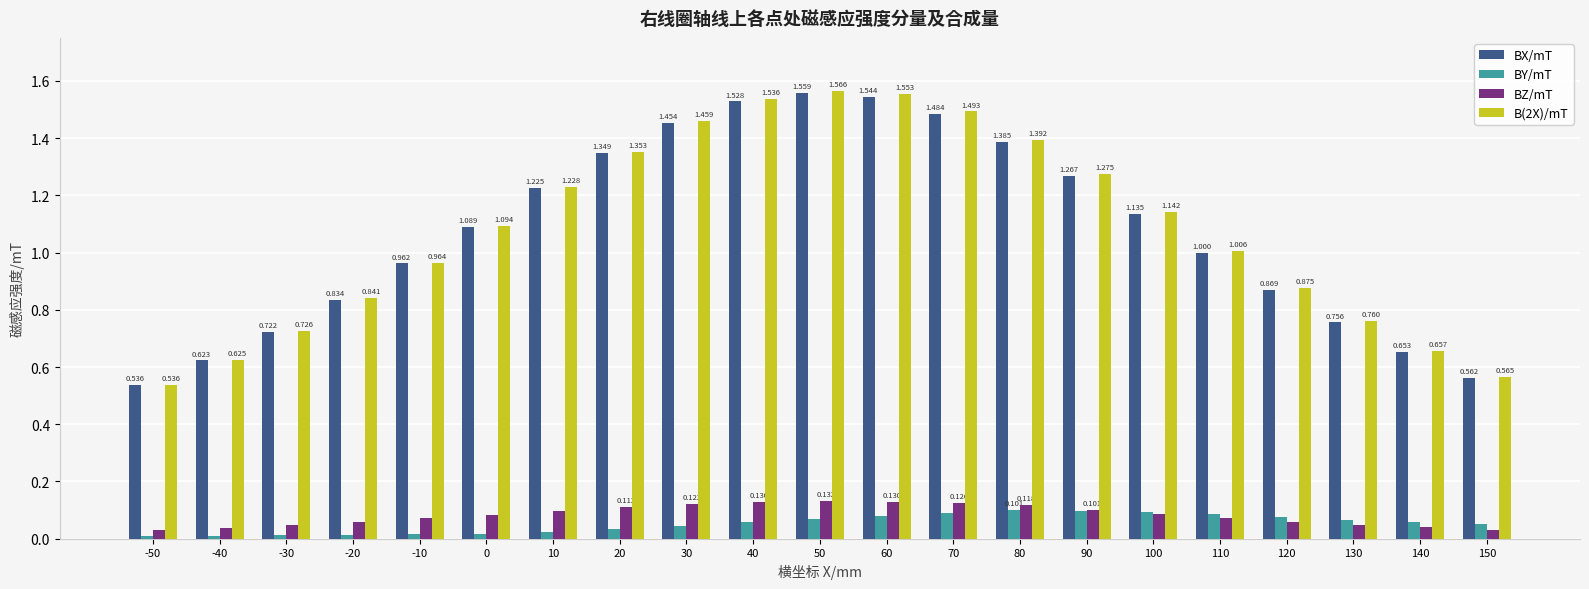

Is the value of BY/mT at 70 greater than the value of B(2X)/mT at 40?

No